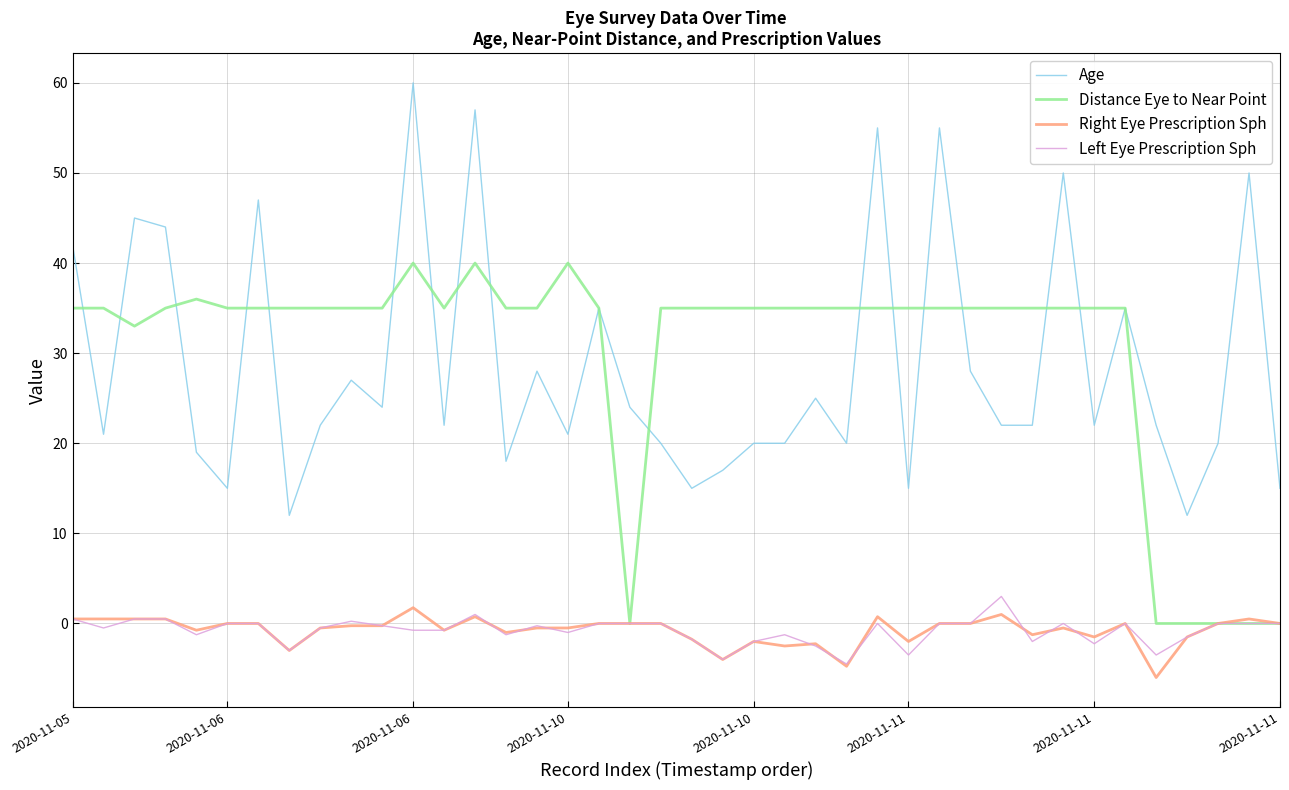

Which series has the largest range (max minus min)?

Age